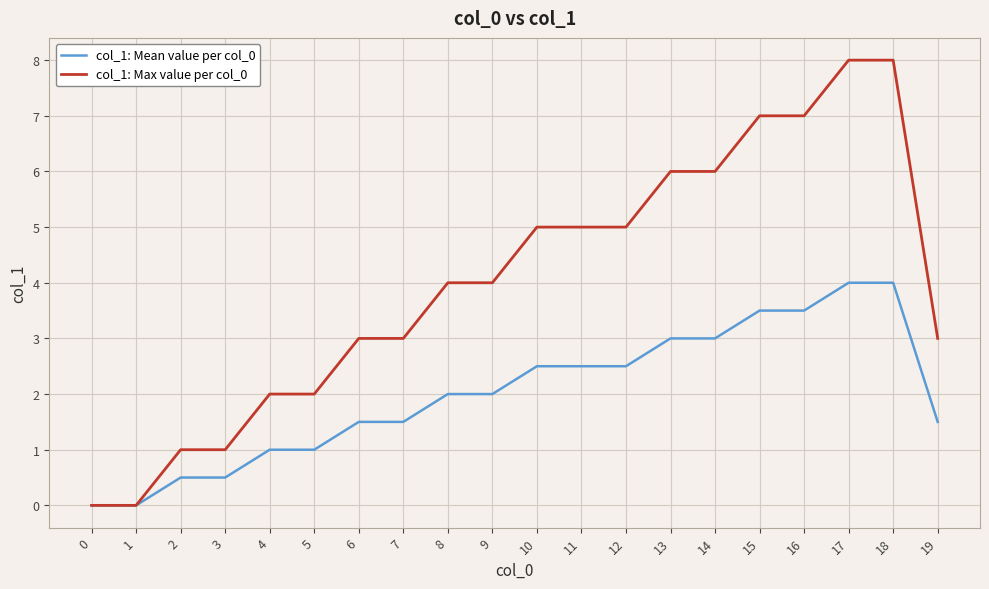

Is this an area chart (filled region under the line)?

No